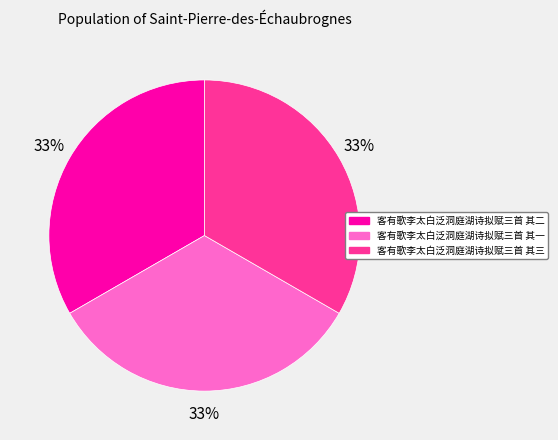

Is there any slice that represents more than half of the pie?

No